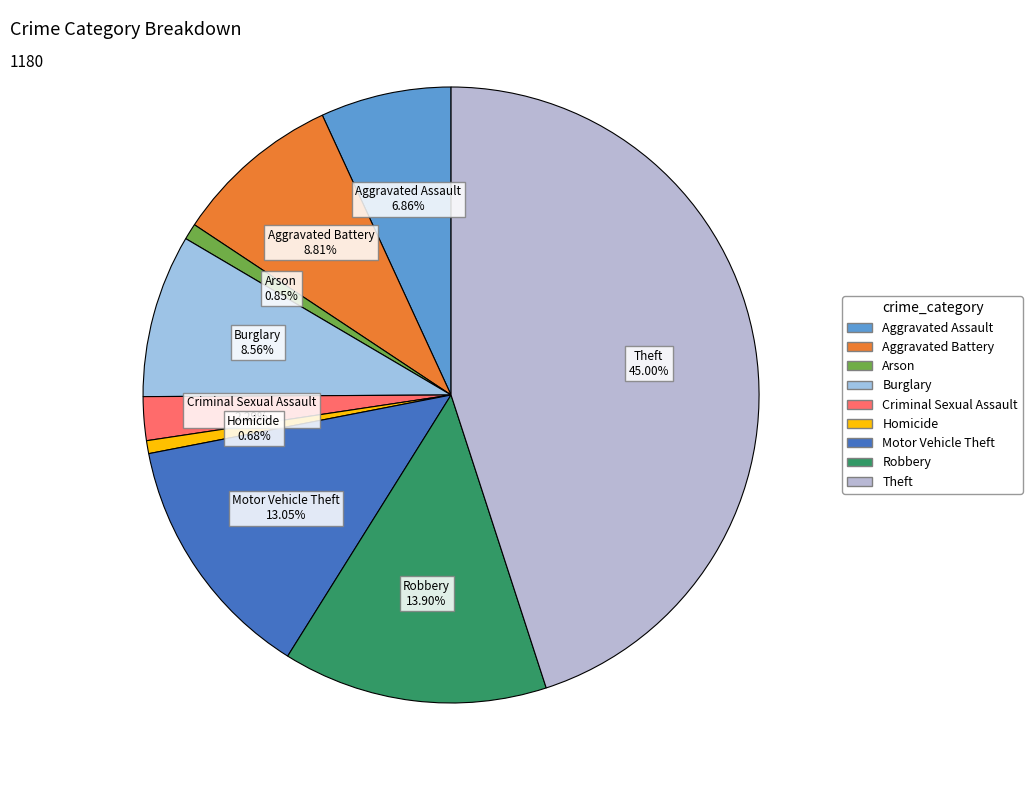

What percentage is the Burglary slice, to the nearest percent?

9%